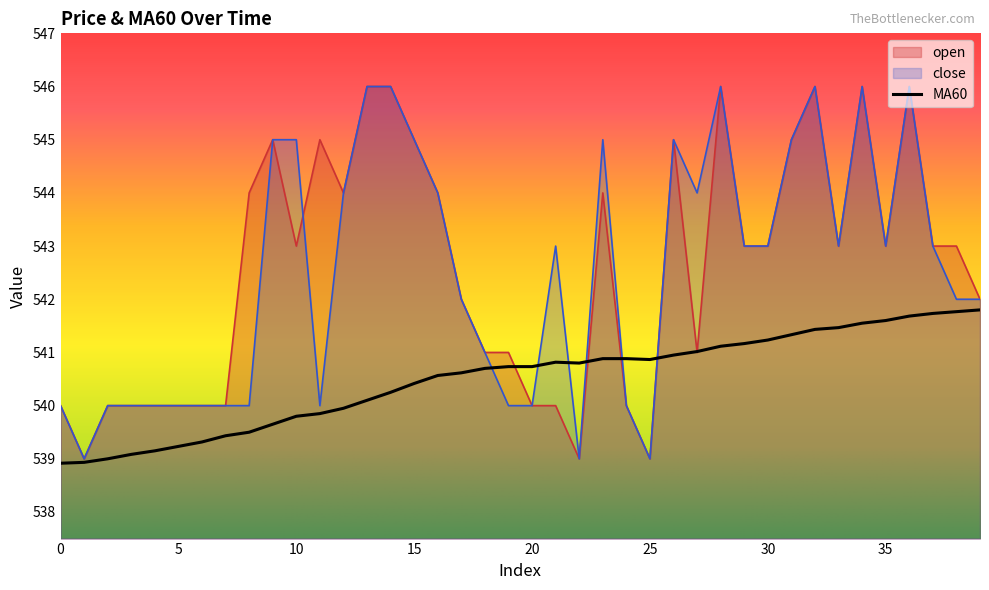

At which category is the sum across all series the highest?

36